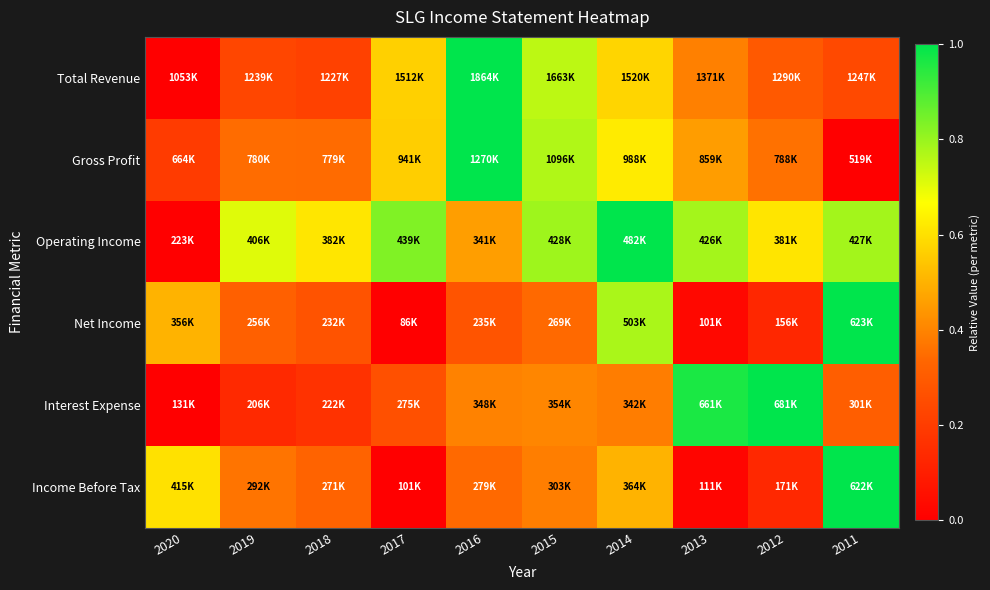

At how many categories does at least one series exceed 0?

10